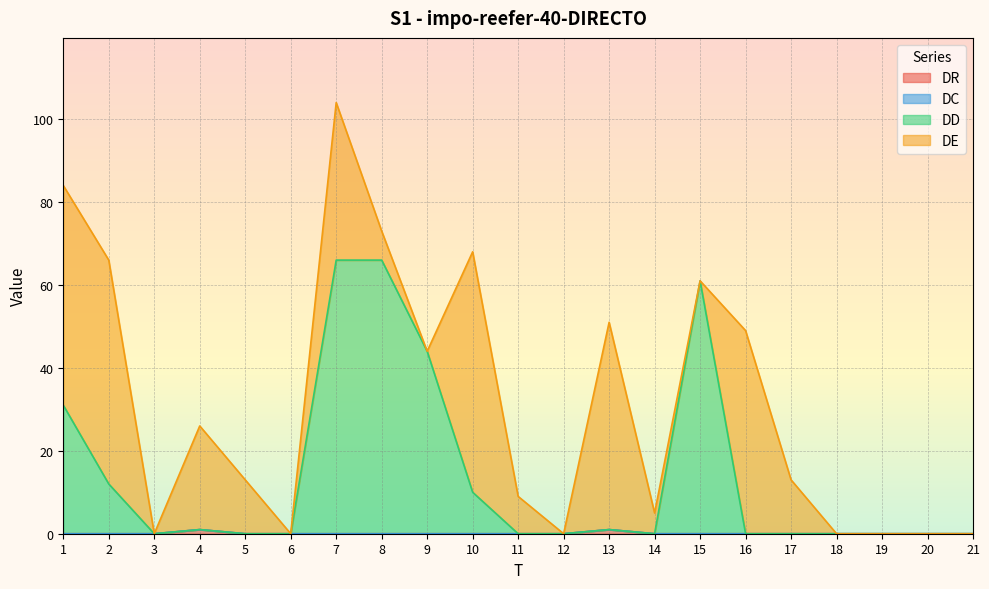

How many interior local peaks does the DR series have?

2